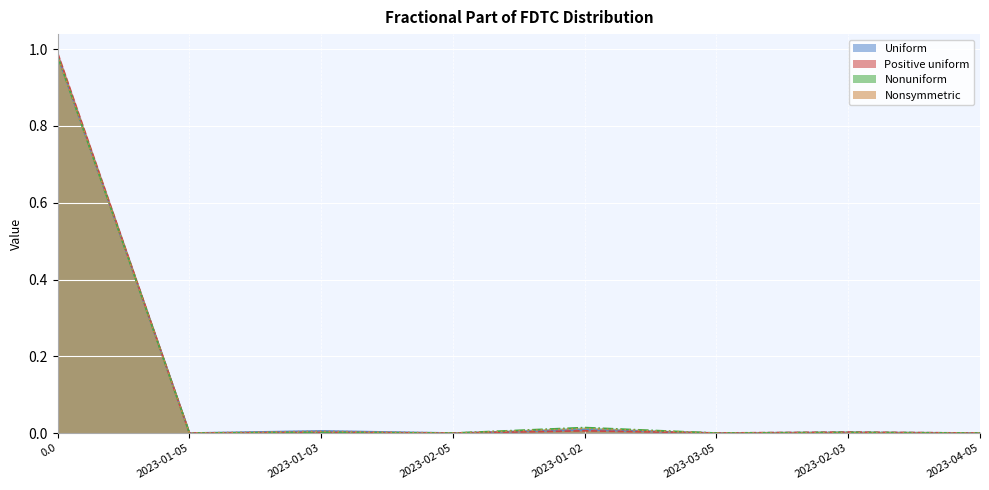

What is the label of the 5th point from the left?

2023-01-02